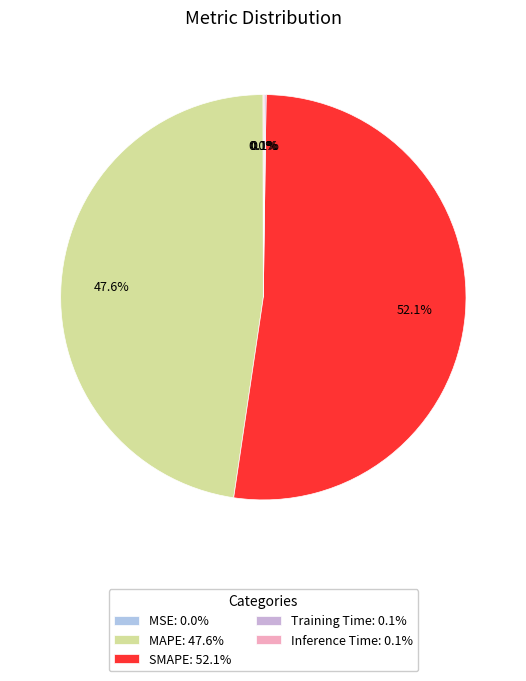

Which slice is the smallest?

MSE